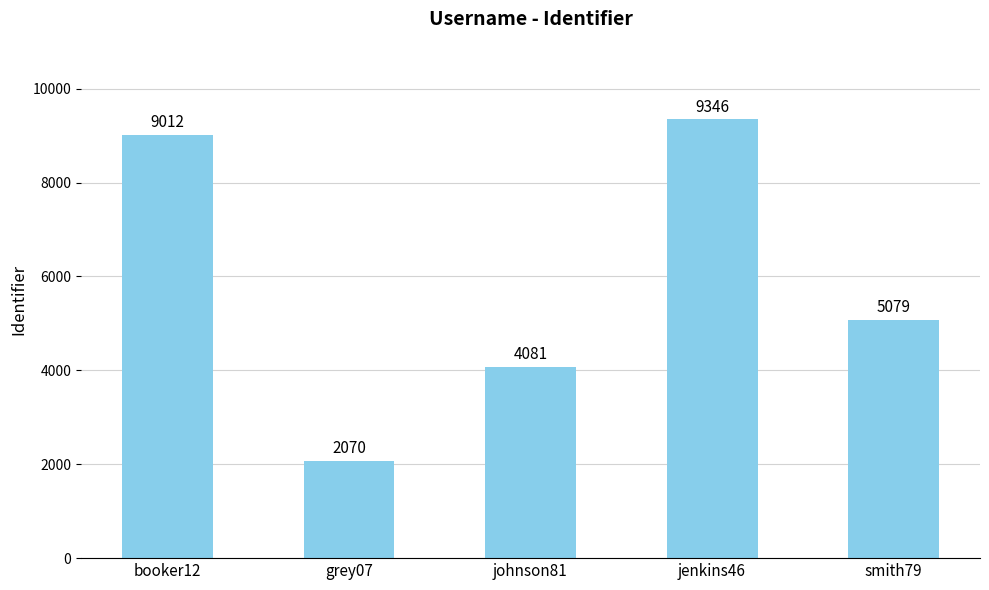

What is the maximum value shown in the chart?

9346